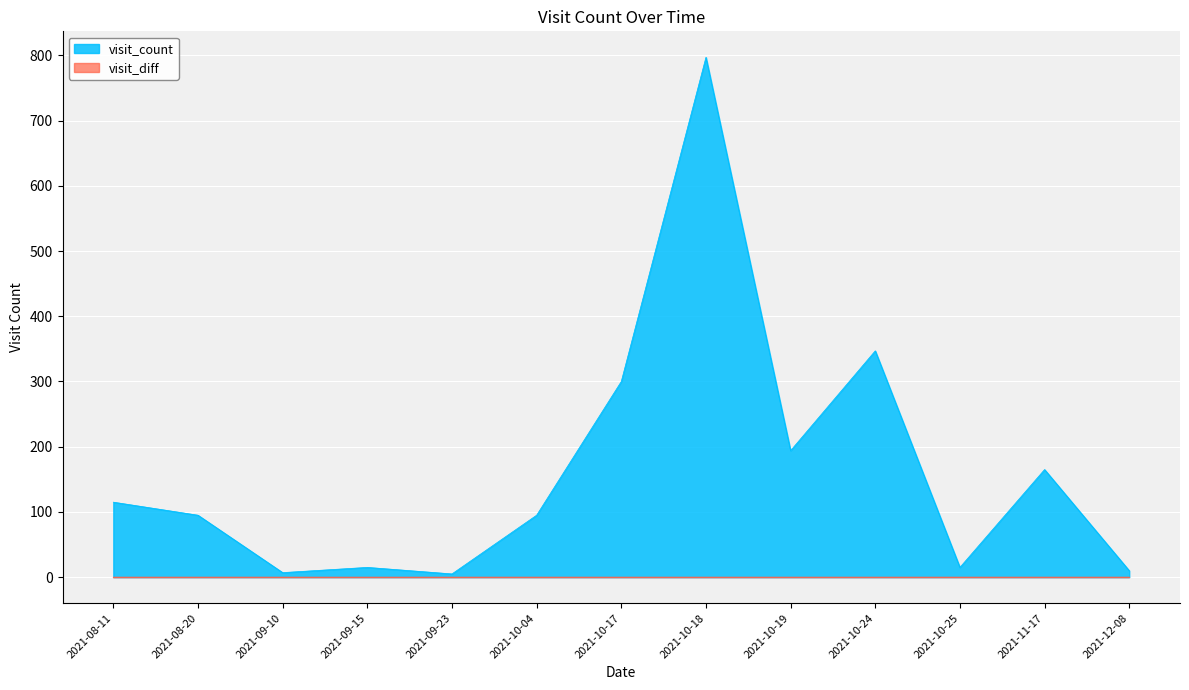

What is the label of the 1st point from the left?

2021-08-11